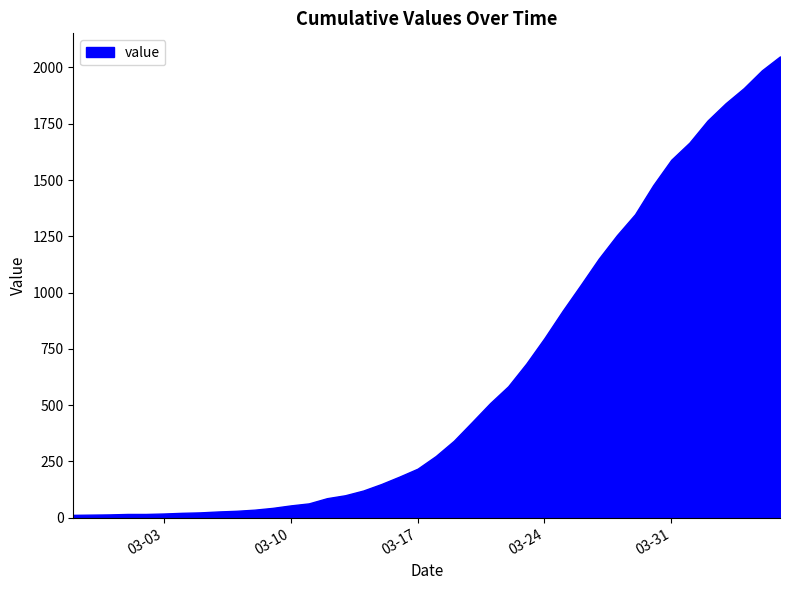

What is the greatest value displayed?

2049